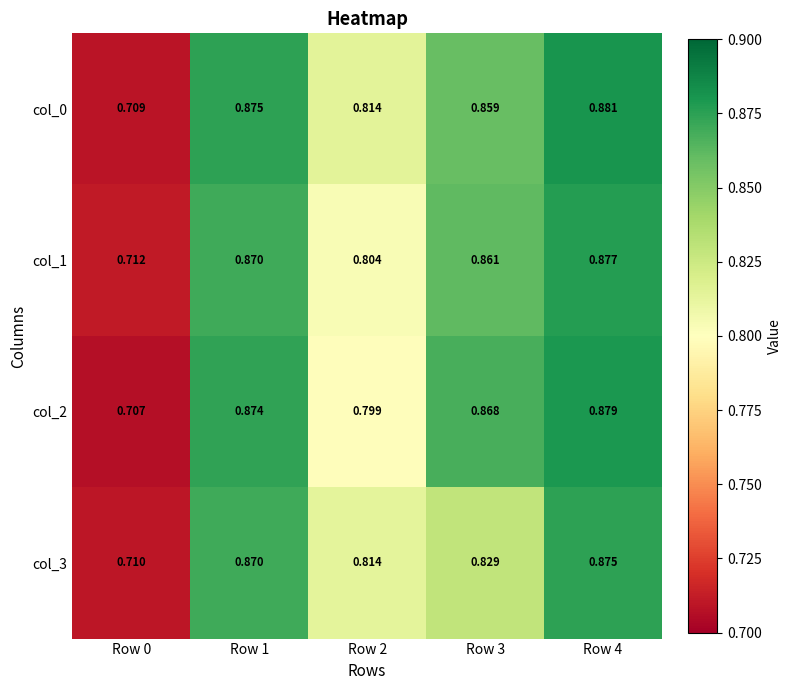

At which category does the chart reach its peak across all series?

Row 4